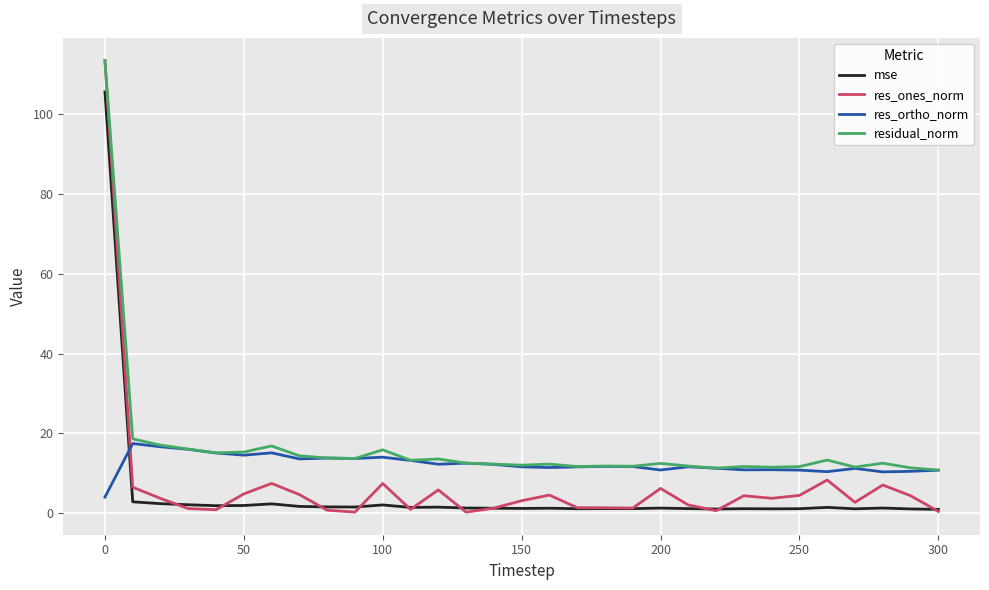

Rank the series by their average value, from highest to lowest.

residual_norm, res_ortho_norm, res_ones_norm, mse